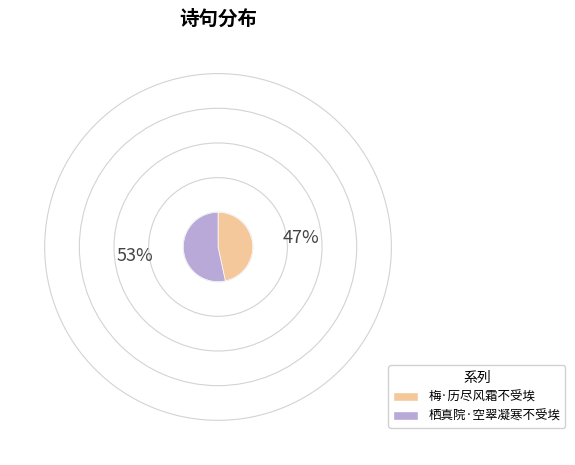

Combined, do 栖真院·空翠凝寒不受埃 and 梅·历尽风霜不受埃 account for over 50%?

Yes